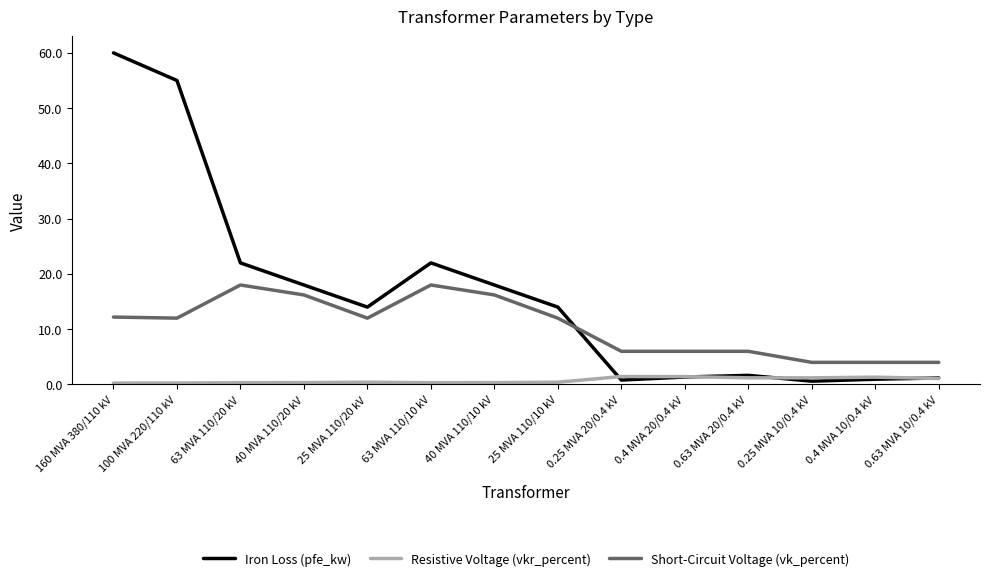

In Resistive Voltage (vkr_percent), how many points are lower than both neighbors (excluding endpoints)?

2